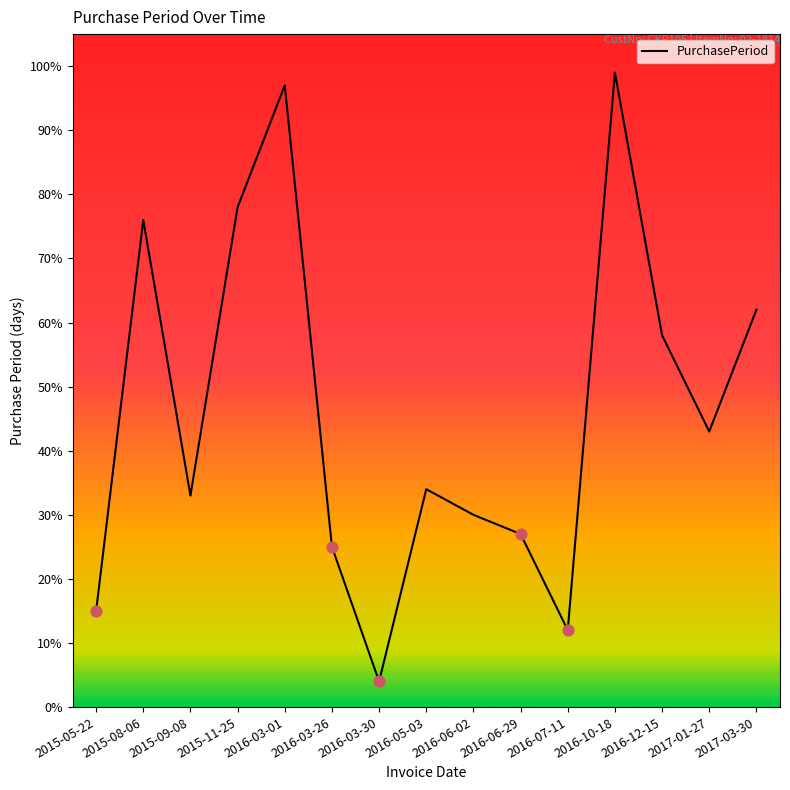

What is the change in value from 2016-03-30 to 2016-07-11?

+8